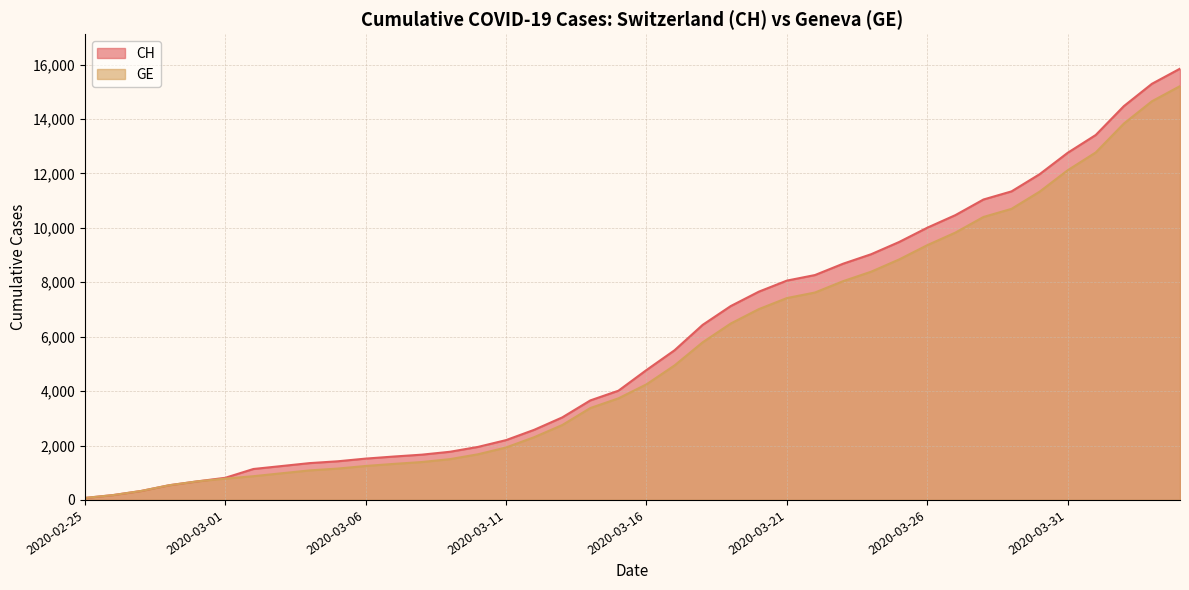

Which series changed the most between 2020-03-14 and 2020-03-25?

CH